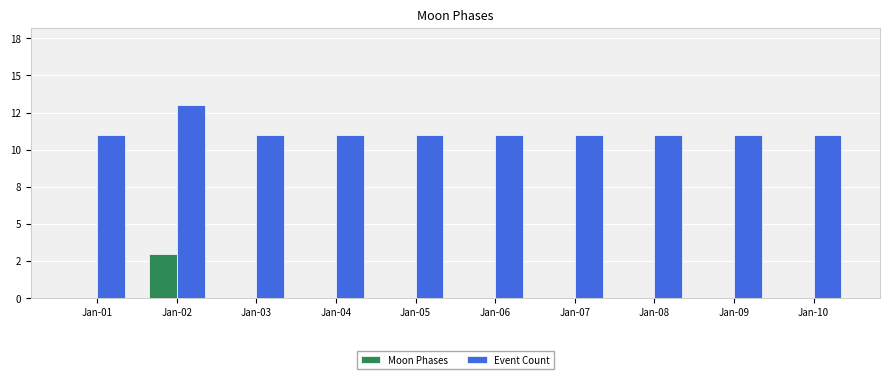

Which category has the highest value in the Moon Phases series?

Jan-02